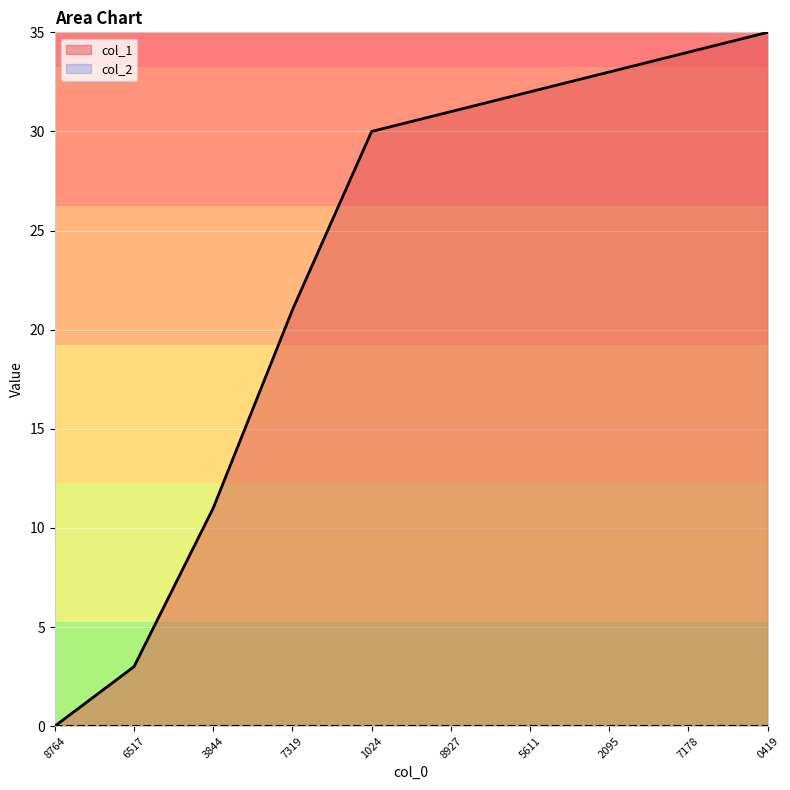

Reading left to right, what are all the values shown in this chart?

0	3	11	21	30	31	32	33	34	35